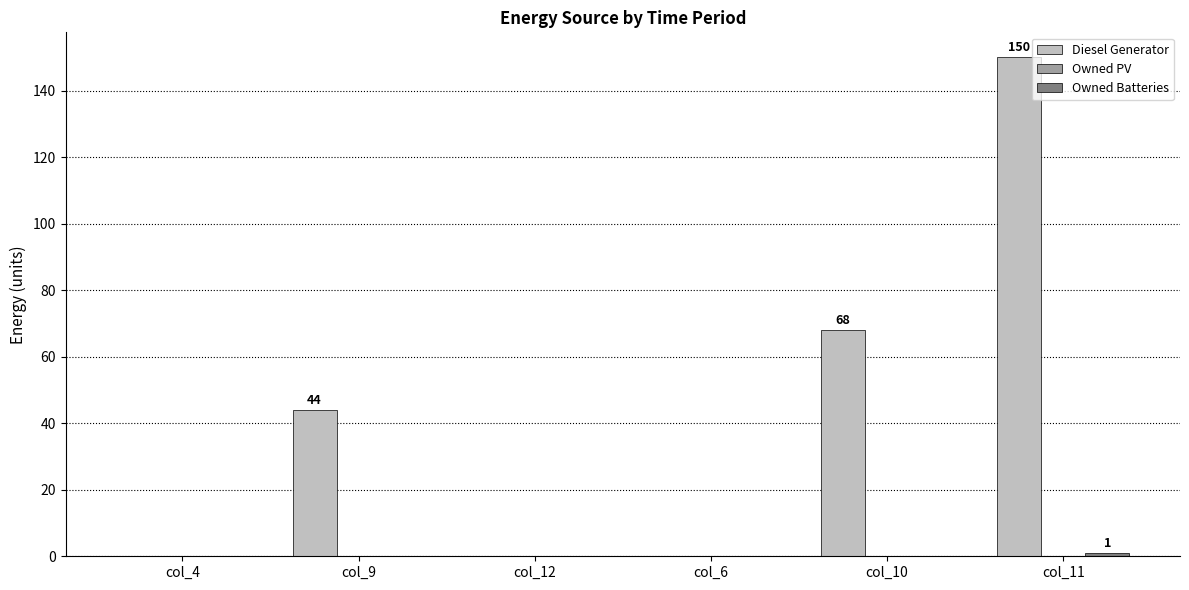

True or false: Diesel Generator has a value of 87 at col_4.

False